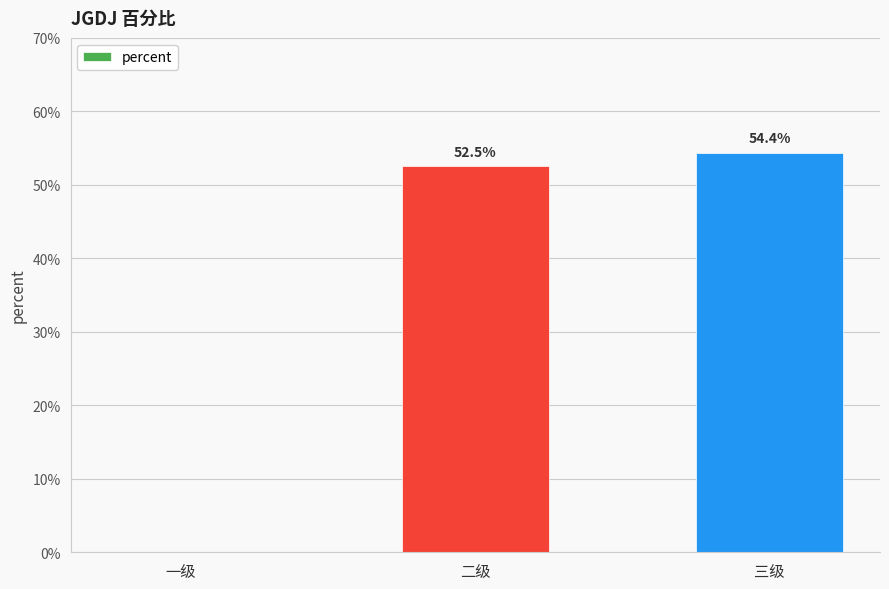

Are the bars horizontal?

No